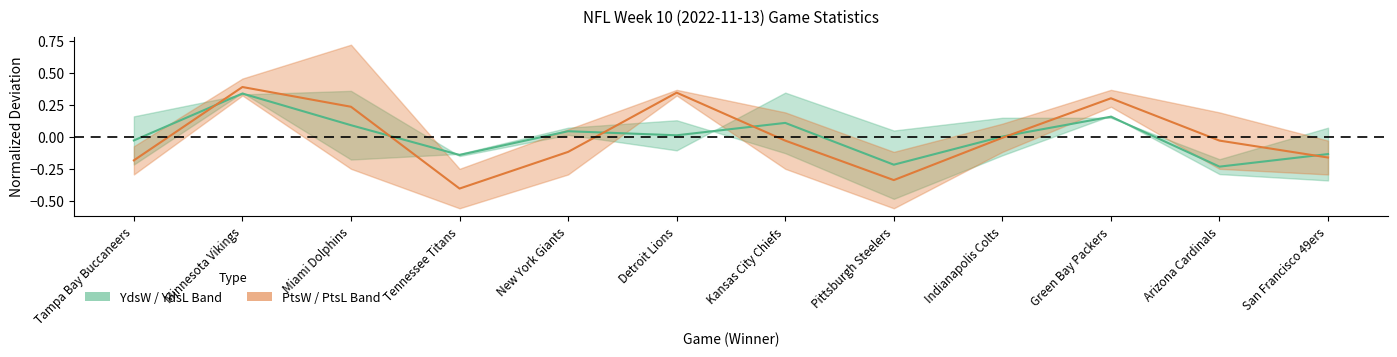

List the labels in order of Pts Center value, smallest first.

Tennessee Titans, Pittsburgh Steelers, Tampa Bay Buccaneers, San Francisco 49ers, New York Giants, Kansas City Chiefs, Arizona Cardinals, Indianapolis Colts, Miami Dolphins, Green Bay Packers, Detroit Lions, Minnesota Vikings